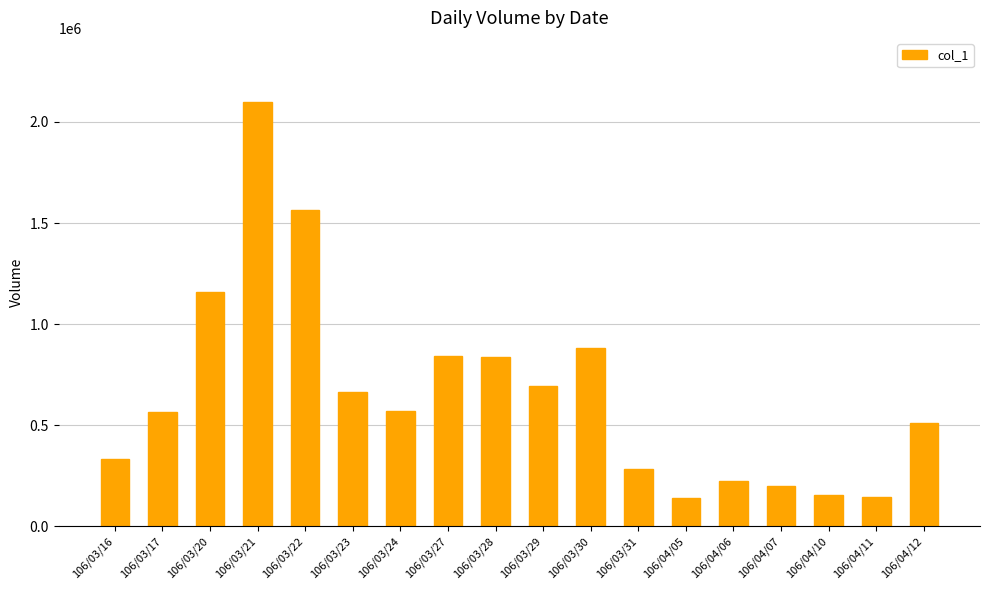

What is the maximum value shown in the chart?

2101000